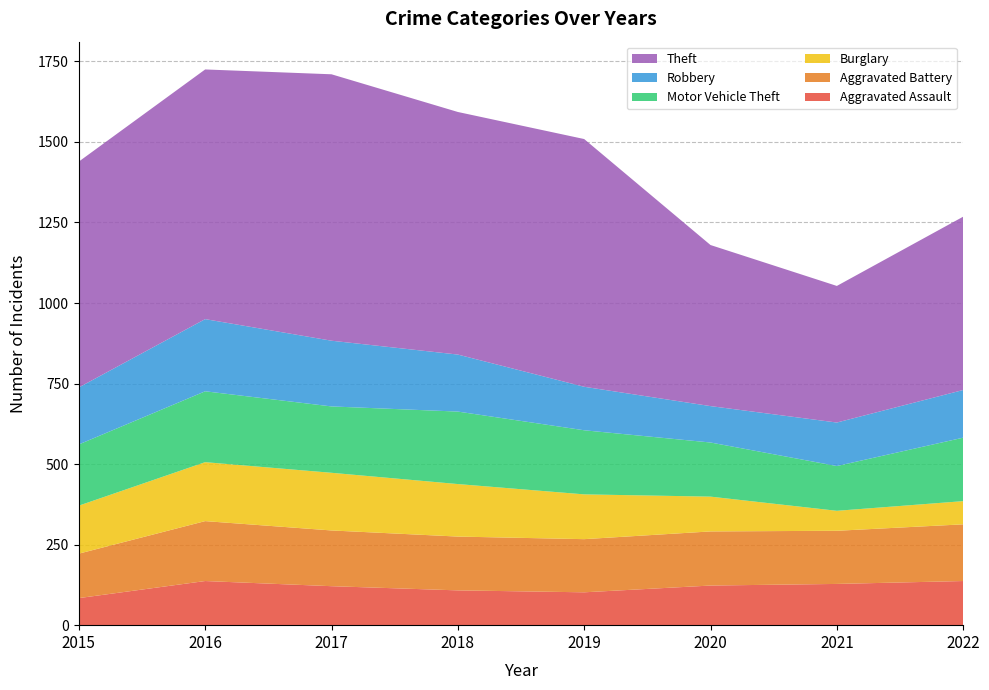

Reading left to right, what are all the values shown in this chart?

Aggravated Assault: 84	137	121	108	102	123	128	137
Aggravated Battery: 138	186	173	167	165	168	165	176
Burglary: 149	183	179	163	139	108	62	72
Motor Vehicle Theft: 190	220	206	225	199	168	139	197
Robbery: 177	224	204	177	135	113	135	148
Theft: 701	775	827	753	769	500	424	538